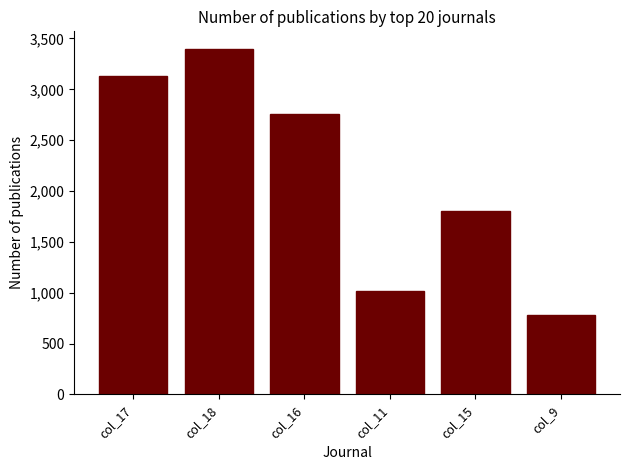

Does the chart contain any negative values?

No